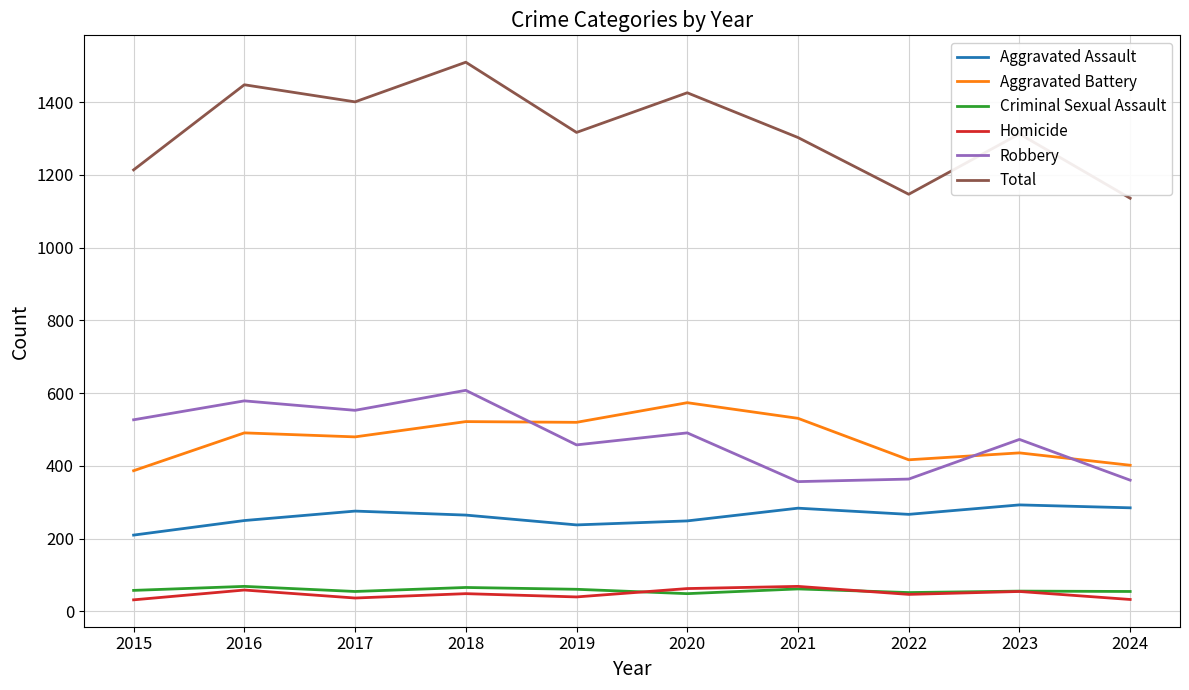

Which series has the largest total across all categories?

Total